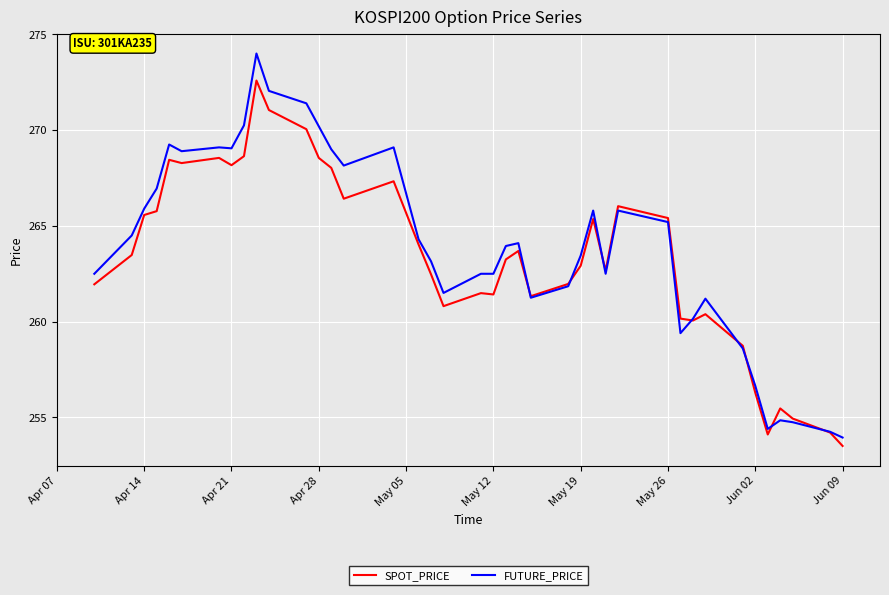

What is the smallest value displayed?

253.5